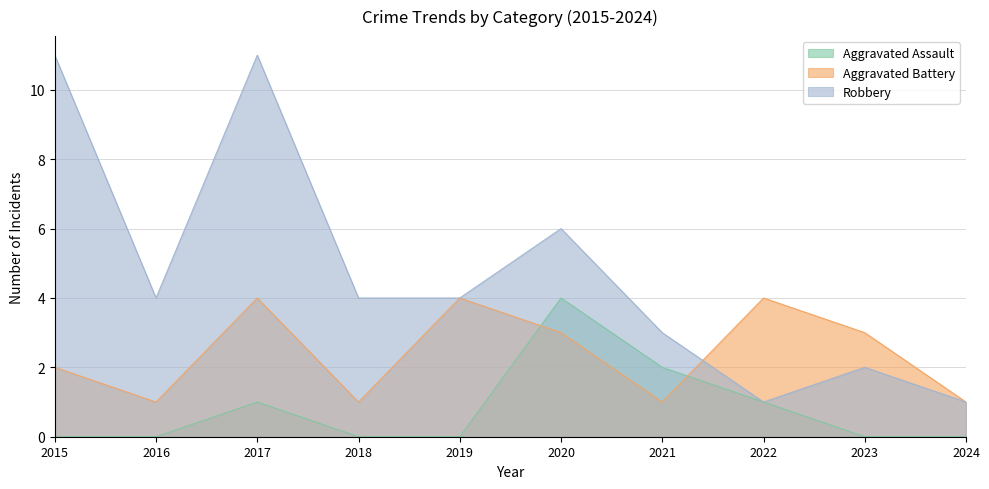

What is the total value across all series at 2015?

13